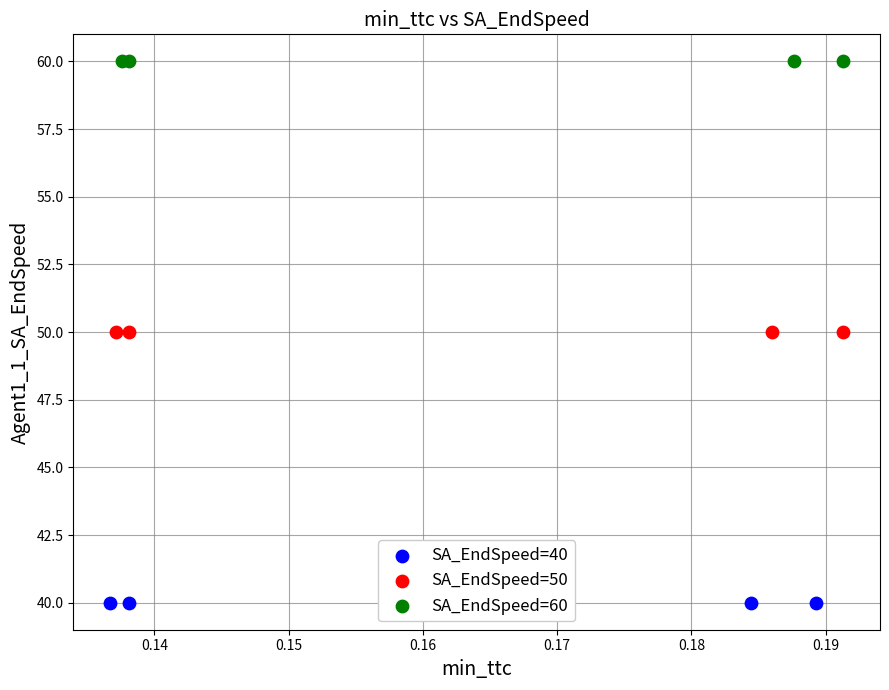

Which series contains the highest Y value?

SA_EndSpeed=60